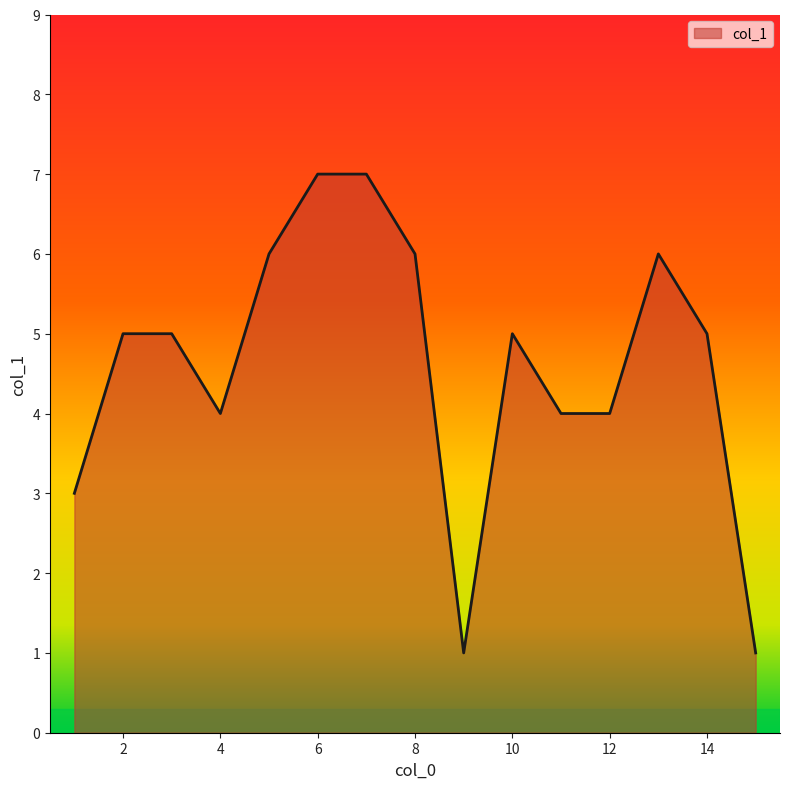

What is the greatest value displayed?

7